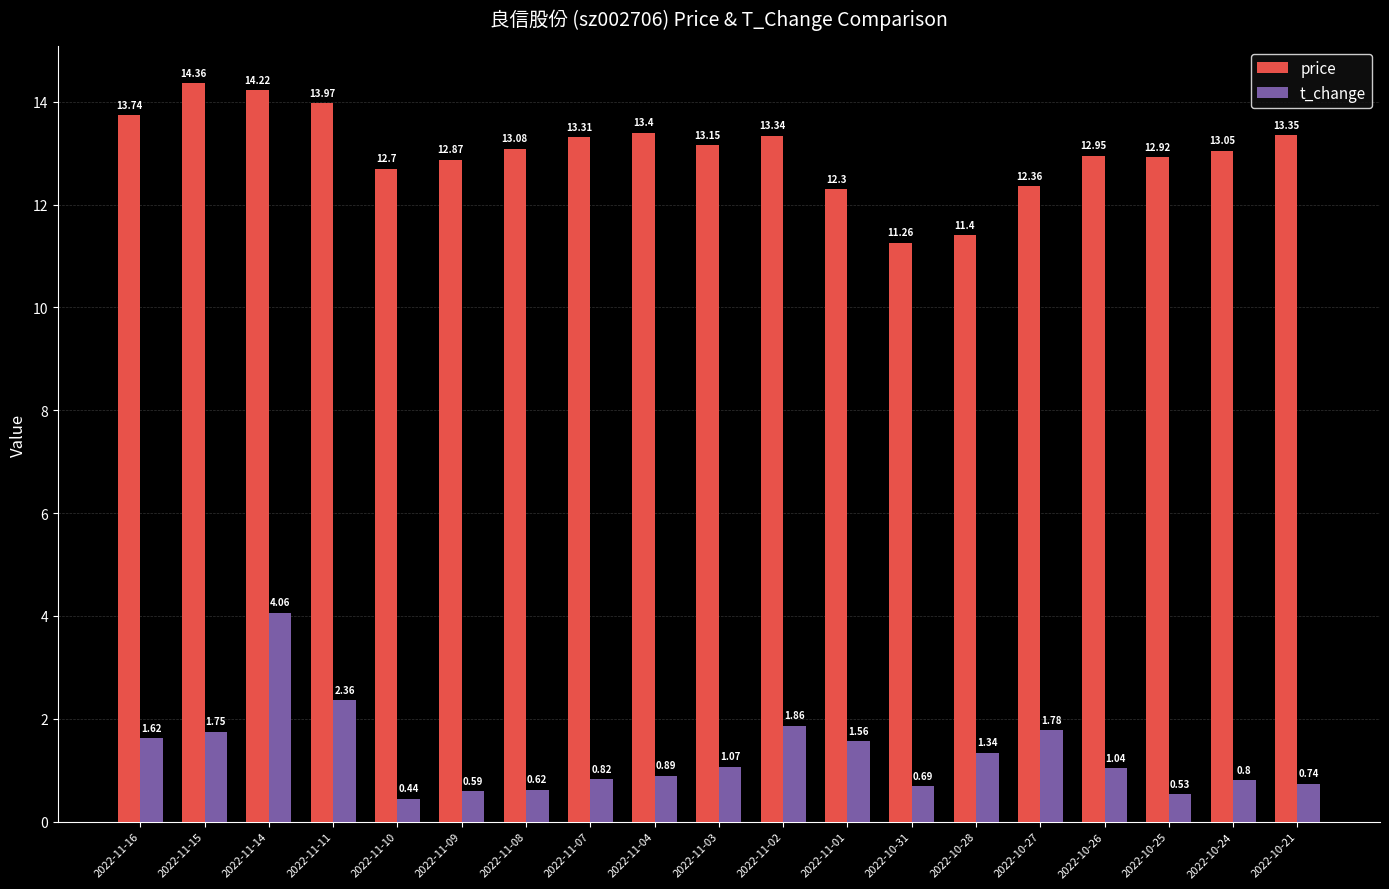

What are all the series names shown in the legend?

price, t_change